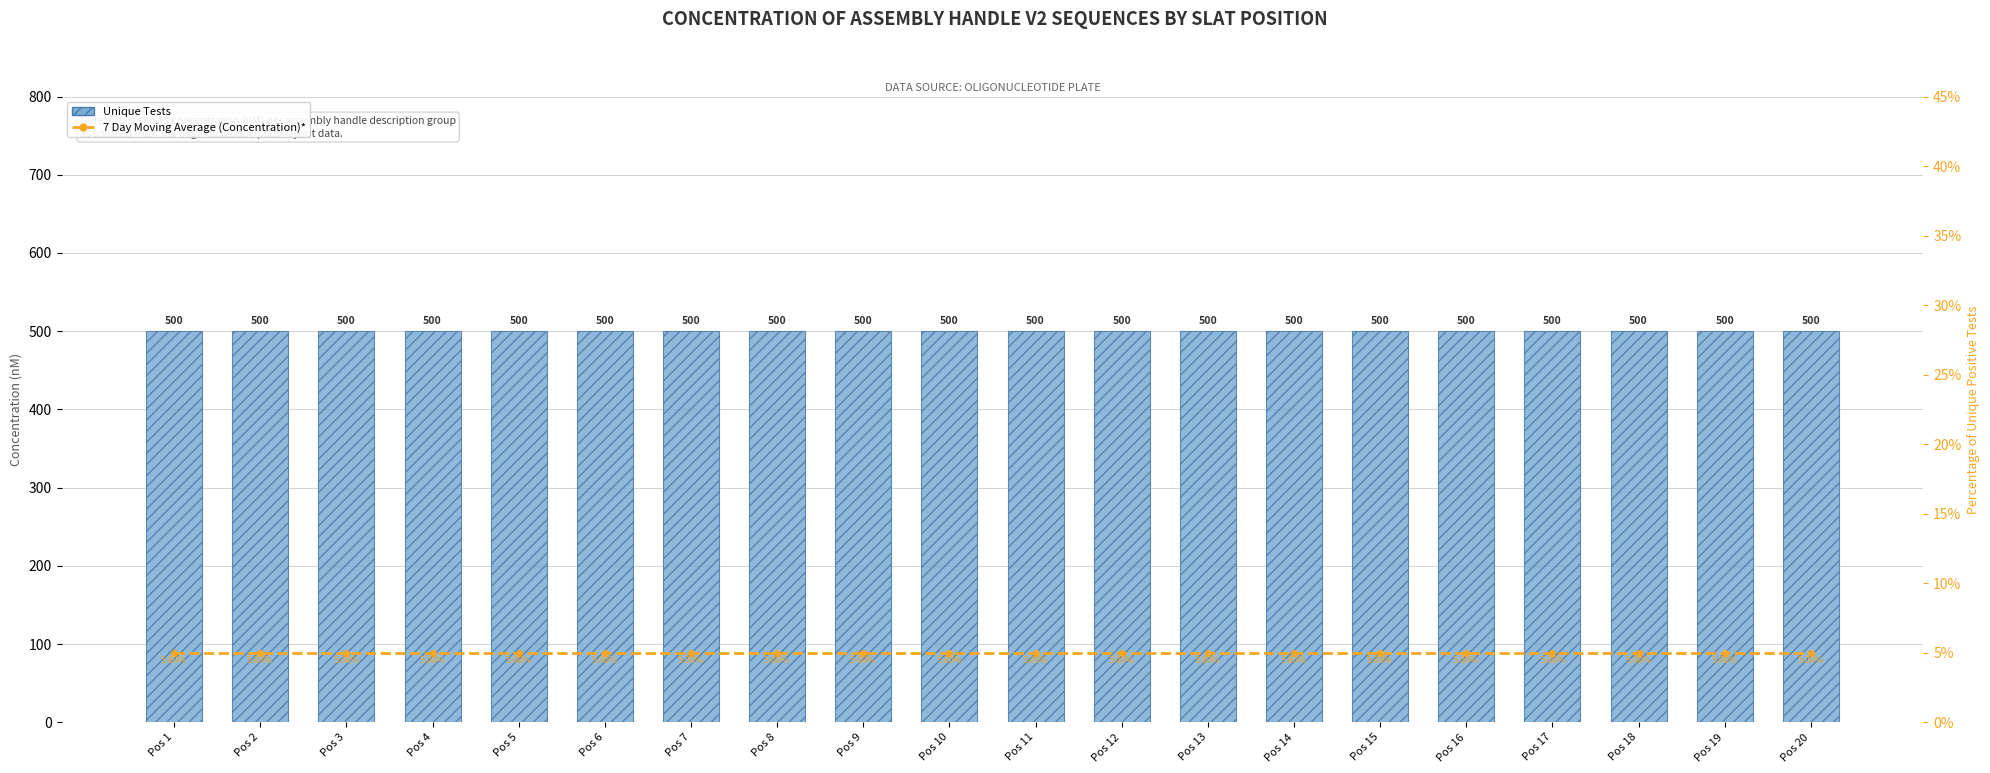

Which has a higher value, Pos 4 or Pos 3?

Pos 4